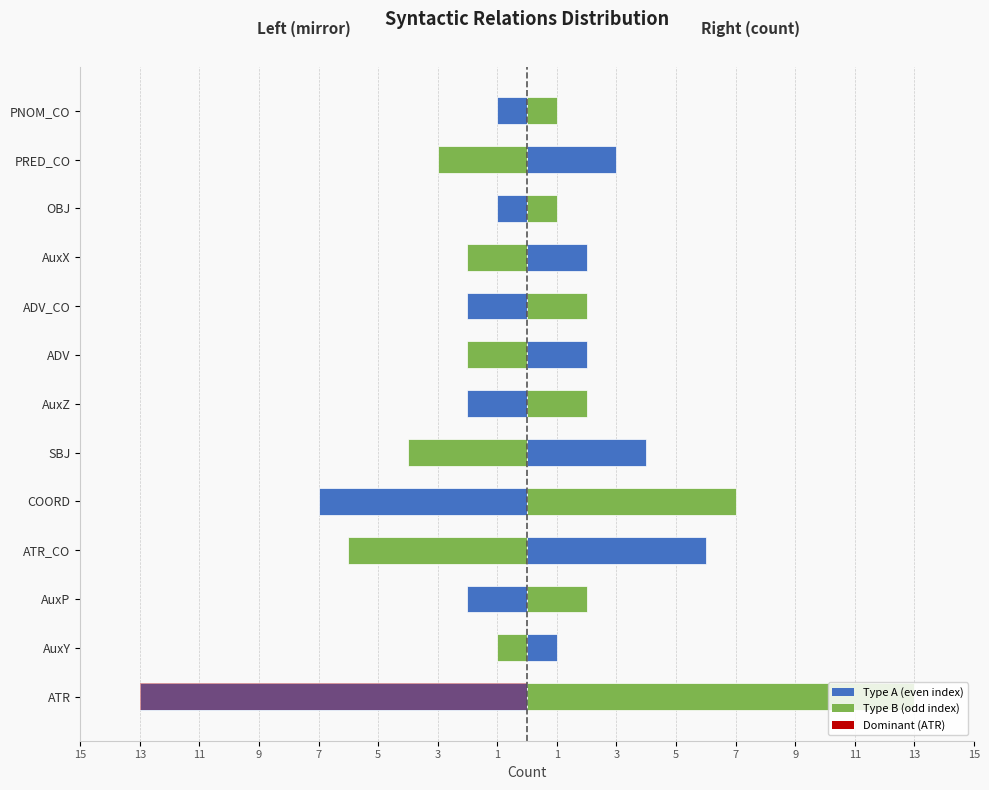

What is the value of the Right (count) bar at the 4th from the left?

6